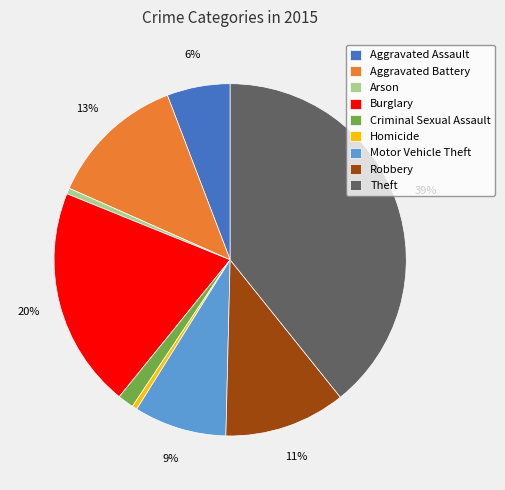

Between Aggravated Assault and Theft, which is larger?

Theft